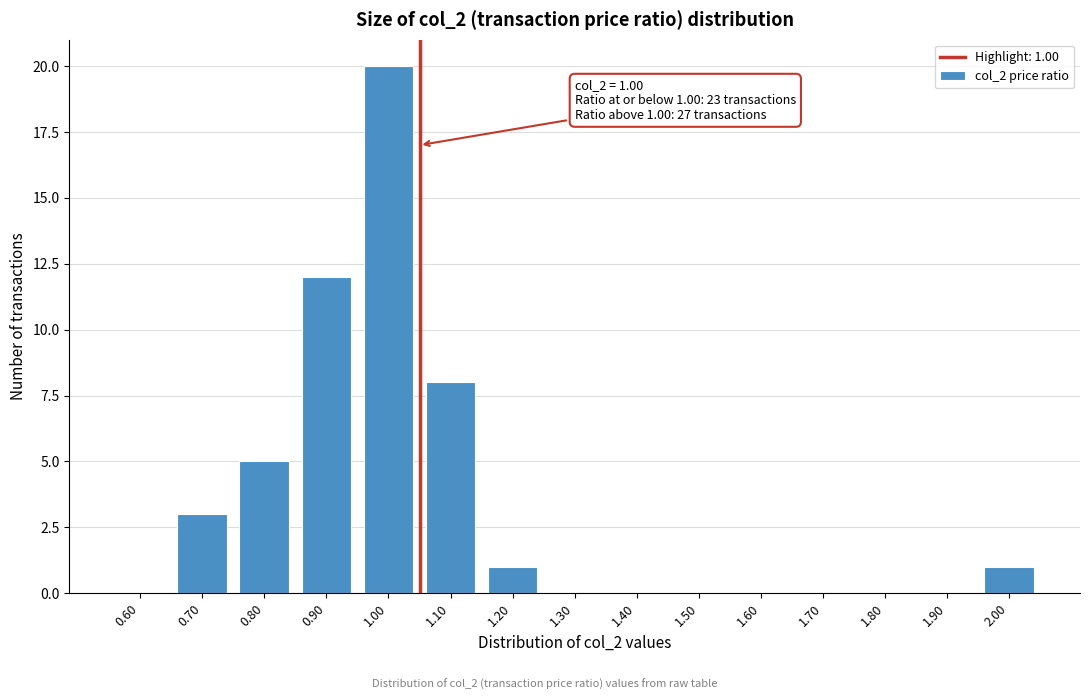

Reading left to right, extract all data points from this chart.

0.60=0	0.70=3	0.80=5	0.90=12	1.00=20	1.10=8	1.20=1	1.30=0	1.40=0	1.50=0	1.60=0	1.70=0	1.80=0	1.90=0	2.00=1